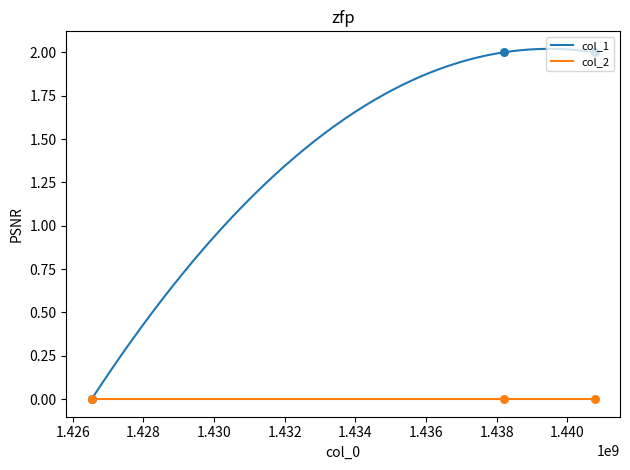

What is the change in value from 1426535887 to 1438200818?

+2